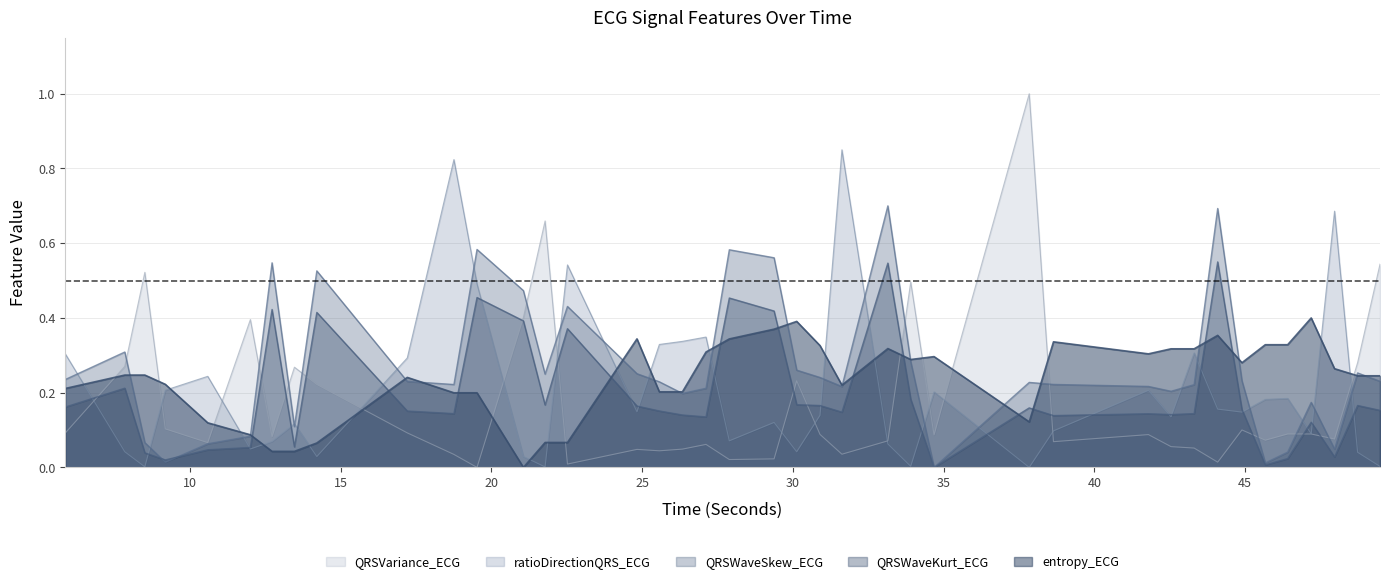

Does the chart display data point markers on the line(s)?

No